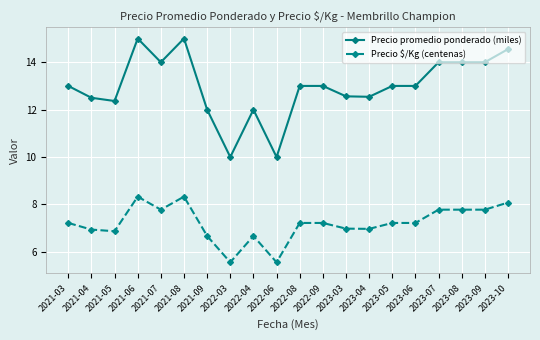

Between 2021-03 and 2021-08, which series saw the biggest shift?

Precio promedio ponderado (miles)